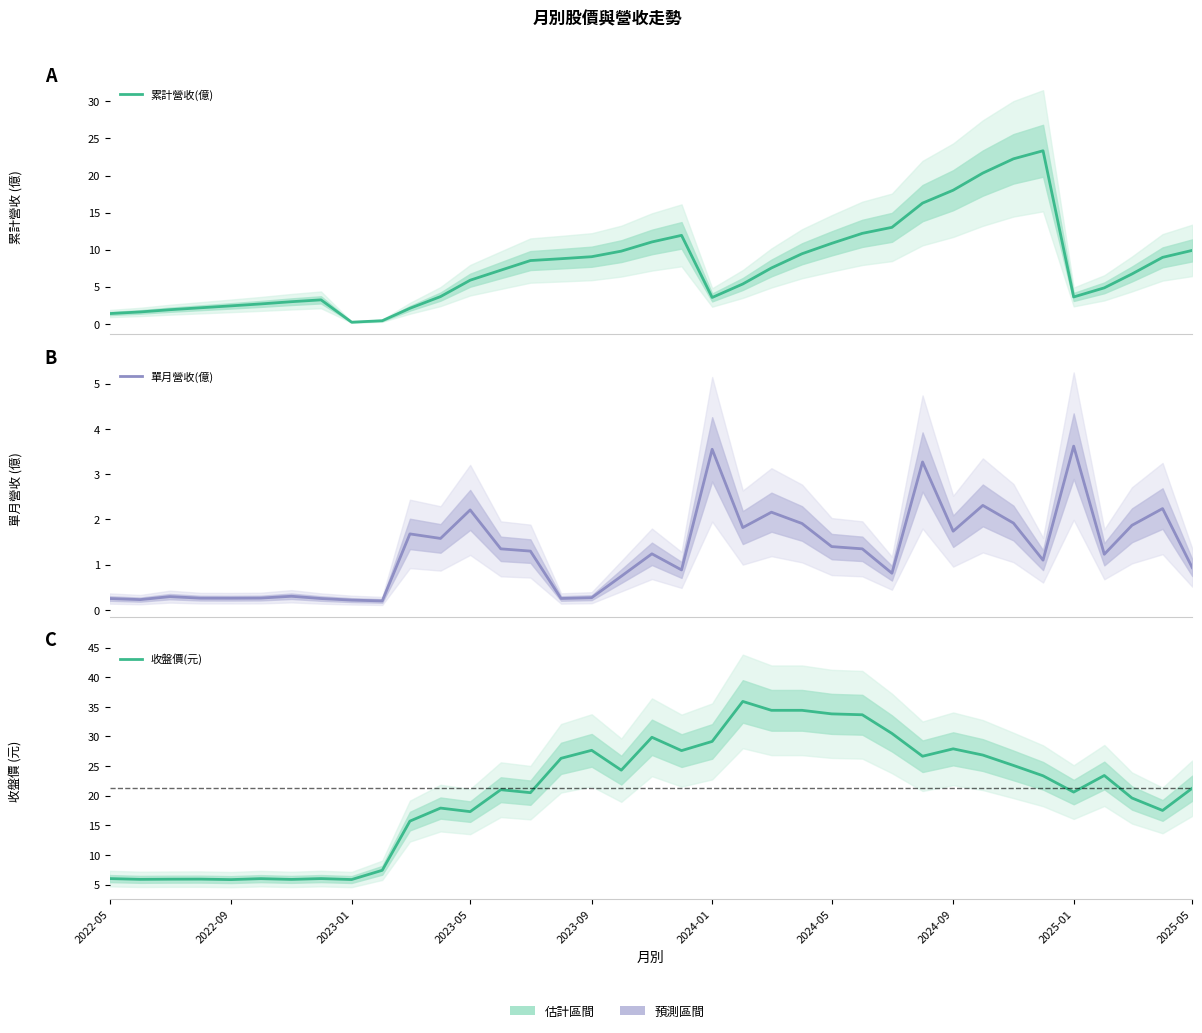

What is the greatest value displayed?

35.9